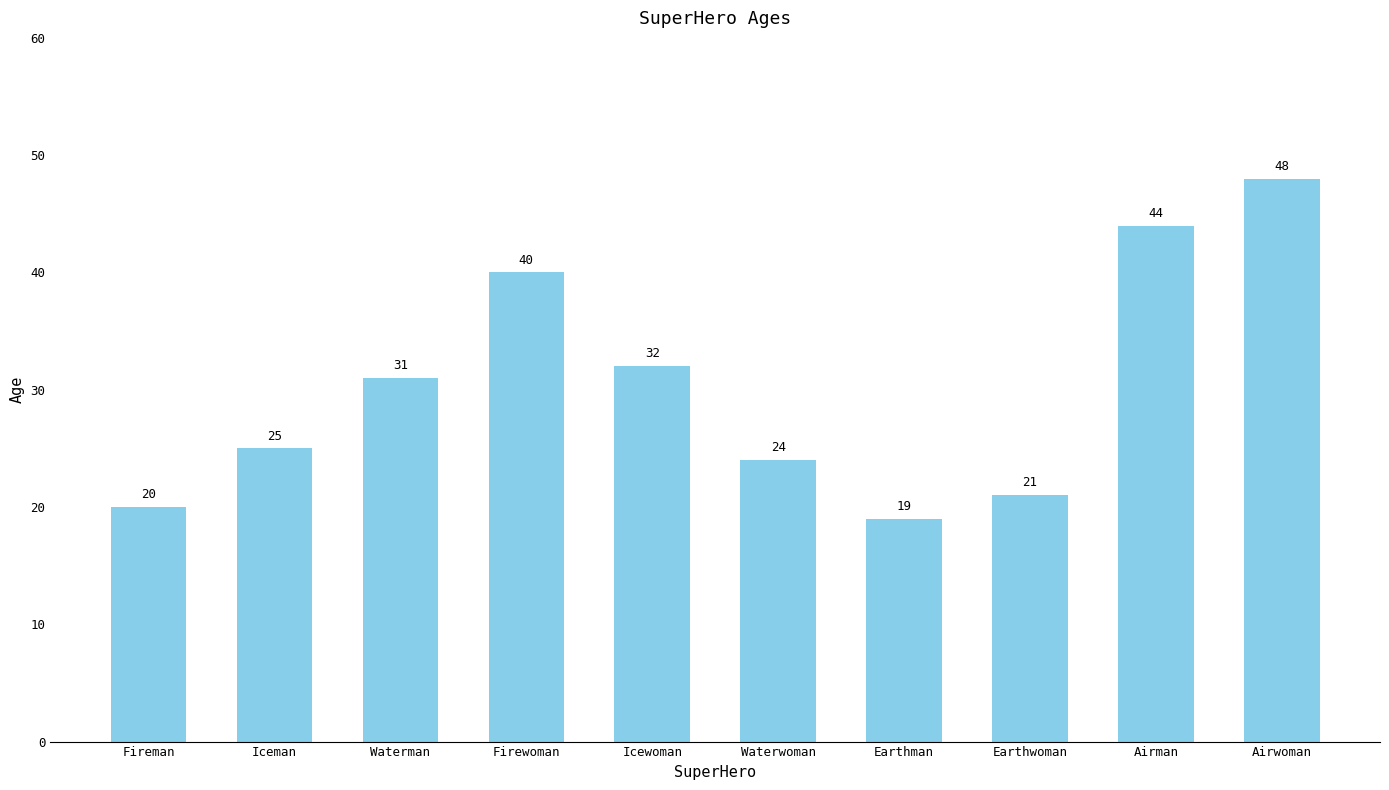

The chart shows a value of 19 at Earthman. True or false?

True